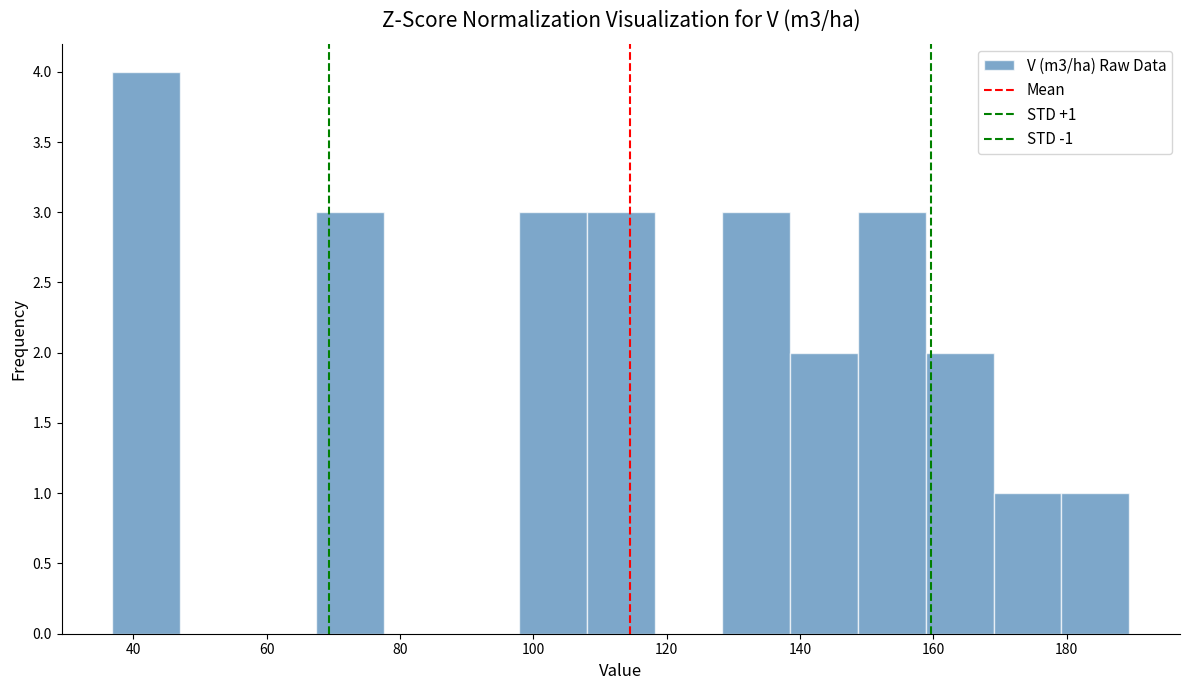

Which range on the x-axis has the tallest bar?

36 to 48